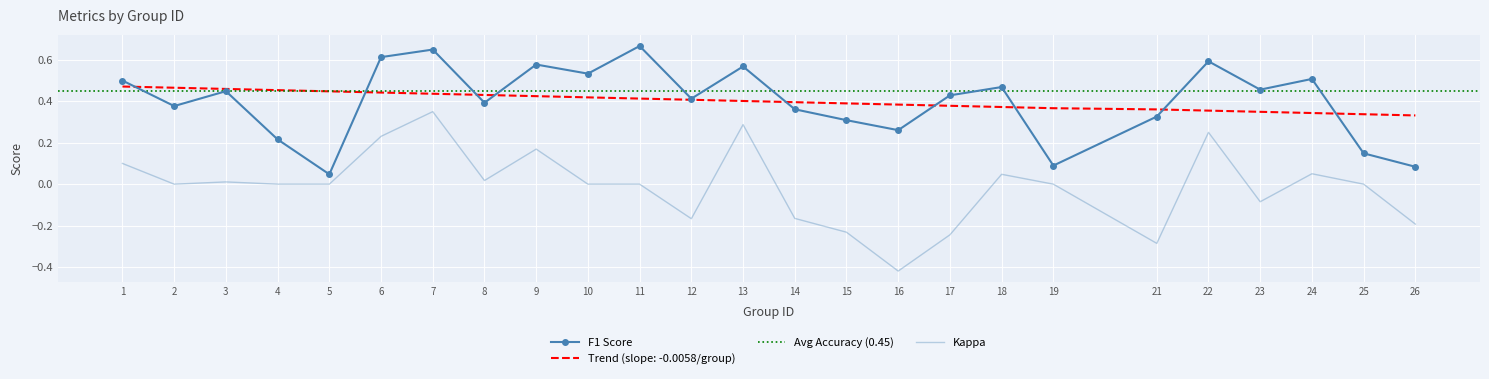

What is the sum of all f1 values?

10.0